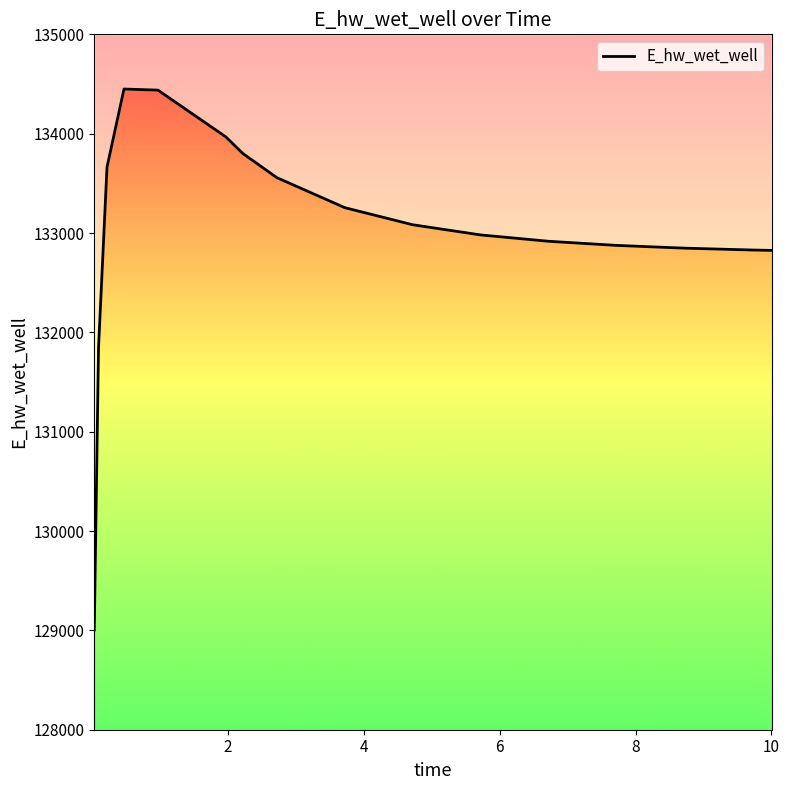

Rank the categories by value from highest to lowest.

0.46875, 0.96875, 1.96875, 2.21875, 0.21875, 2.71875, 3.71875, 4.71875, 5.71875, 6.71875, 7.71875, 8.71875, 9.71875, 10, 0.09375, 0.03125